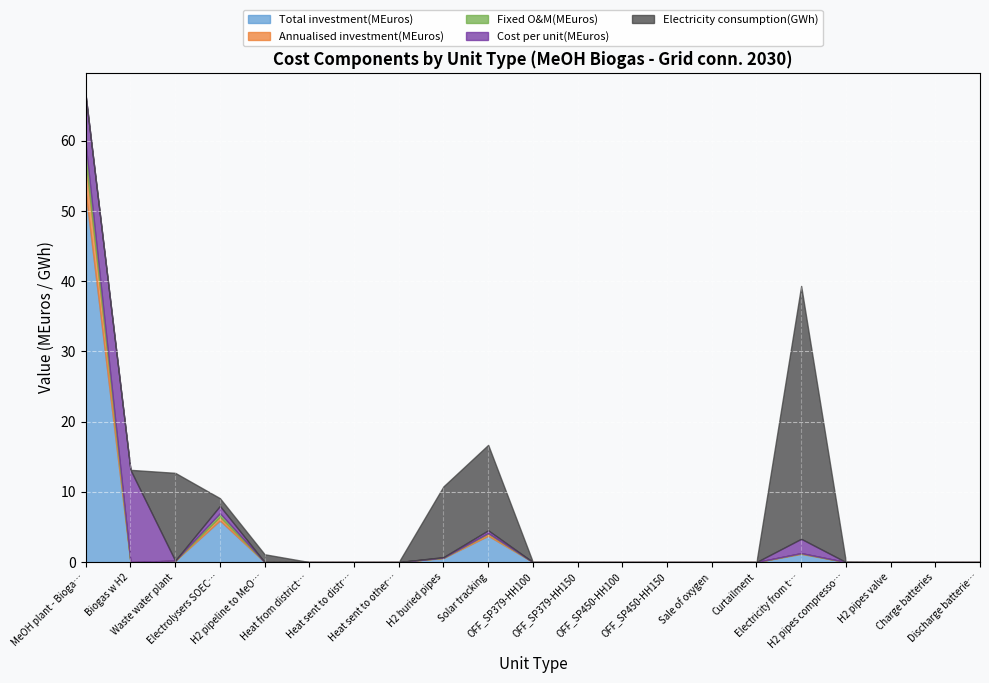

Where is Fixed O&M(MEuros) nearest to the value 1?

Electrolysers SOEC alone